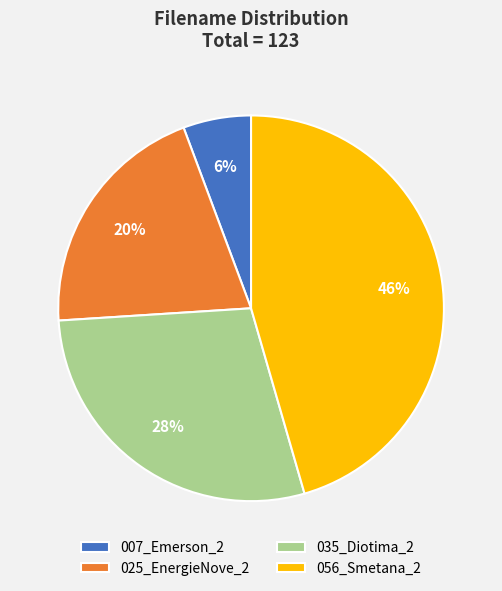

Is it true that 035_Diotima_2 is 38% of the pie?

False